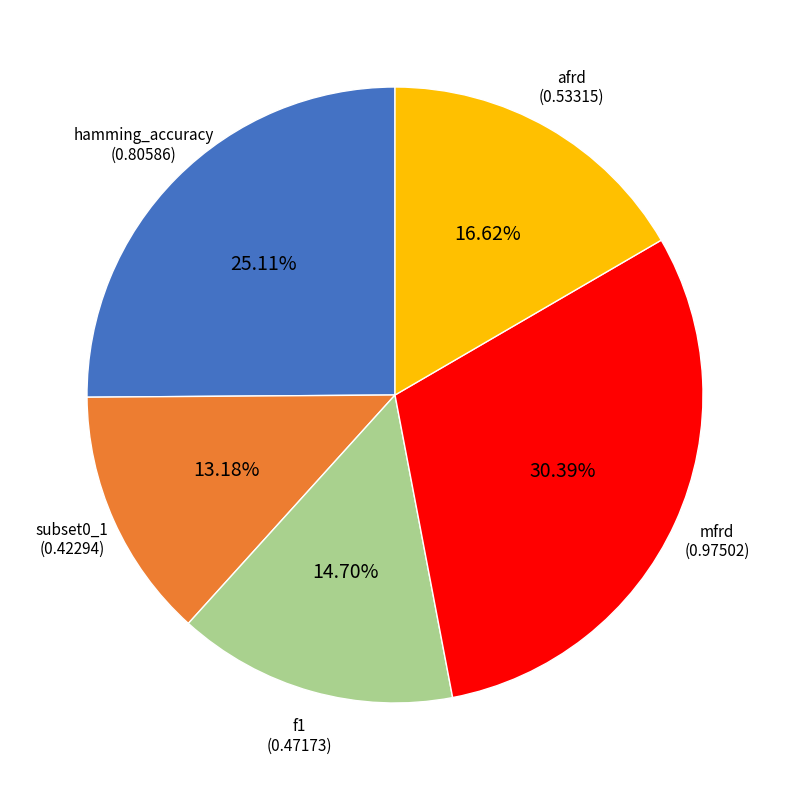

Does any single category account for the majority?

No